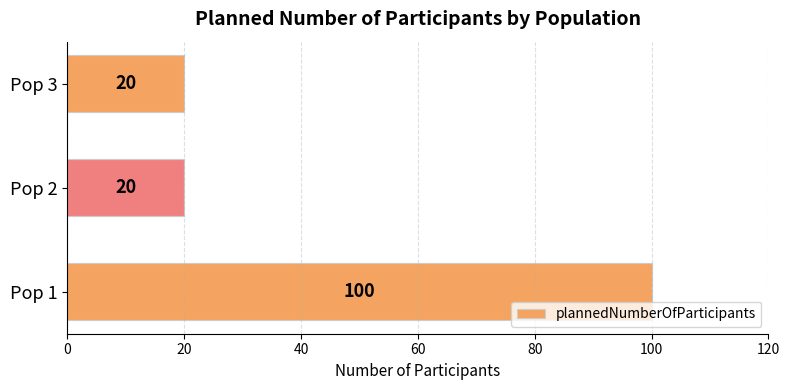

The value at Pop 1 is 134. True or false?

False